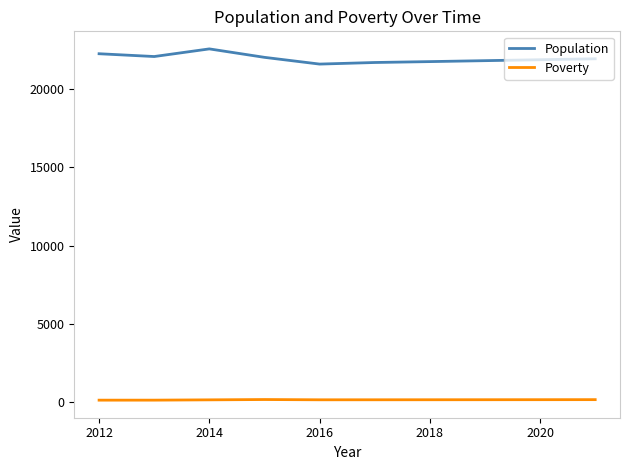

Rank the series by their average value, from highest to lowest.

Population, Poverty